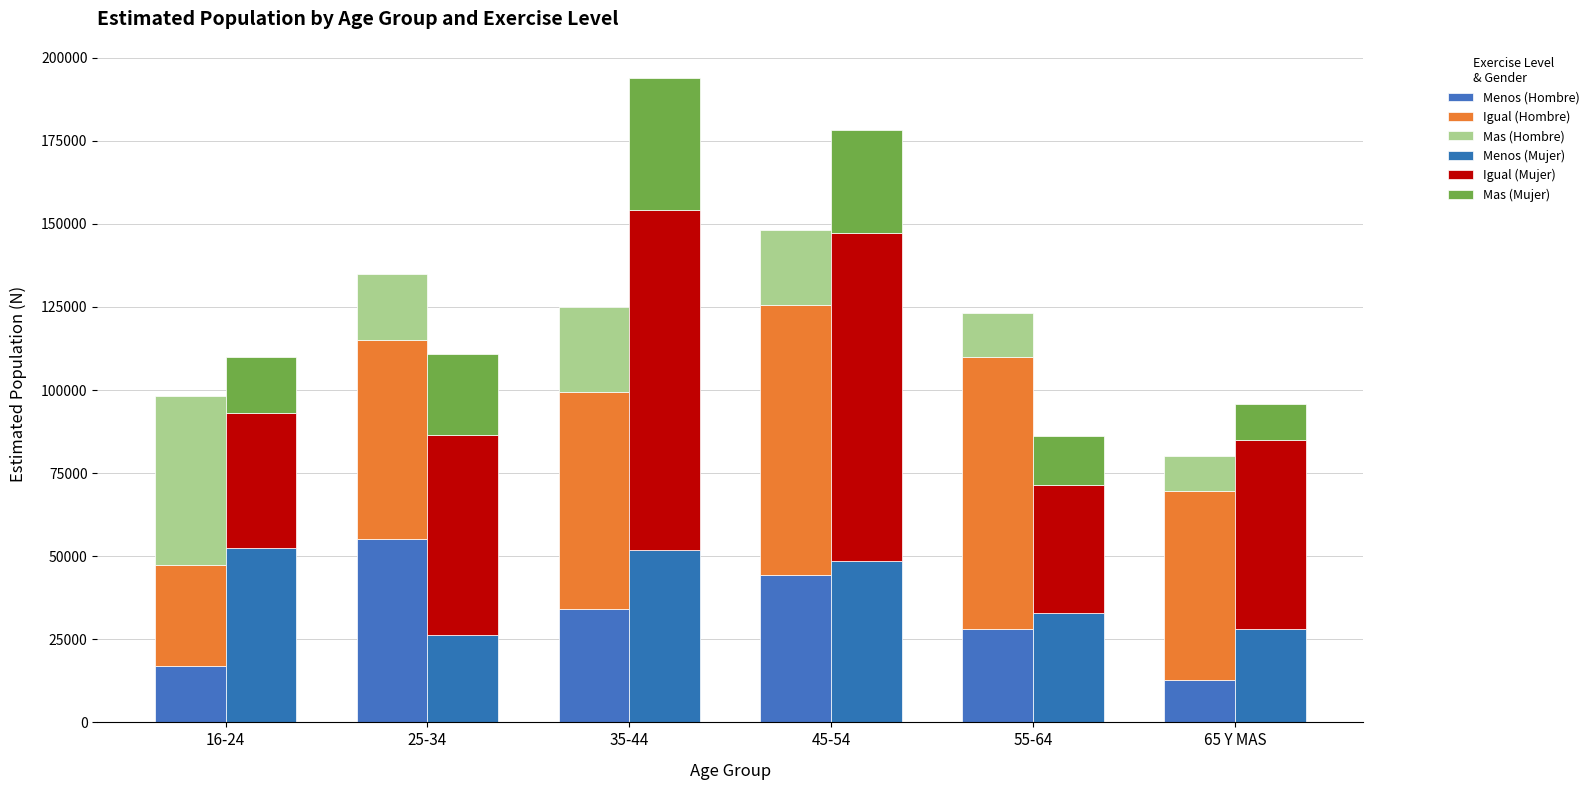

Reading left to right, transcribe all the data shown in this chart.

Menos (Hombre): 16-24=16909	25-34=55094	35-44=34030	45-54=44395	55-64=28076	65 Y MAS=12682
Igual (Hombre): 16-24=30594	25-34=60043	35-44=65507	45-54=81160	55-64=81755	65 Y MAS=56903
Mas (Hombre): 16-24=50713	25-34=19724	35-44=25432	45-54=22680	55-64=13435	65 Y MAS=10545
Menos (Mujer): 16-24=52554	25-34=26152	35-44=51876	45-54=48563	55-64=32888	65 Y MAS=28148
Igual (Mujer): 16-24=40423	25-34=60250	35-44=102303	45-54=98622	55-64=38541	65 Y MAS=56701
Mas (Mujer): 16-24=17051	25-34=24440	35-44=39695	45-54=31056	55-64=14836	65 Y MAS=10895